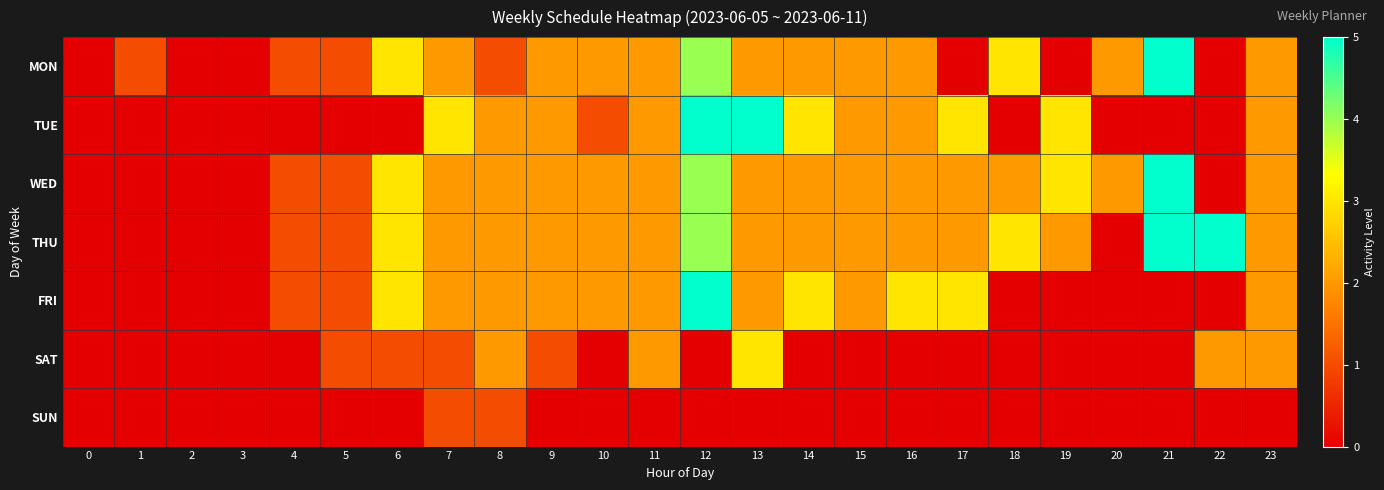

Which label corresponds to the largest value in the chart?

21